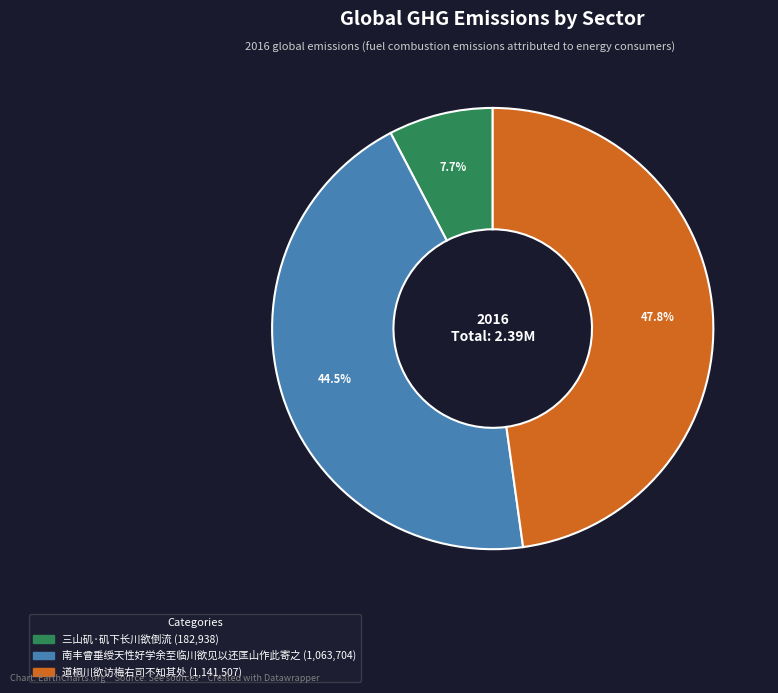

Which has a higher value, 南丰曾垂绶天性好学余至临川欲见以还匡山作此寄之 or 三山矶·矶下长川欲倒流?

南丰曾垂绶天性好学余至临川欲见以还匡山作此寄之